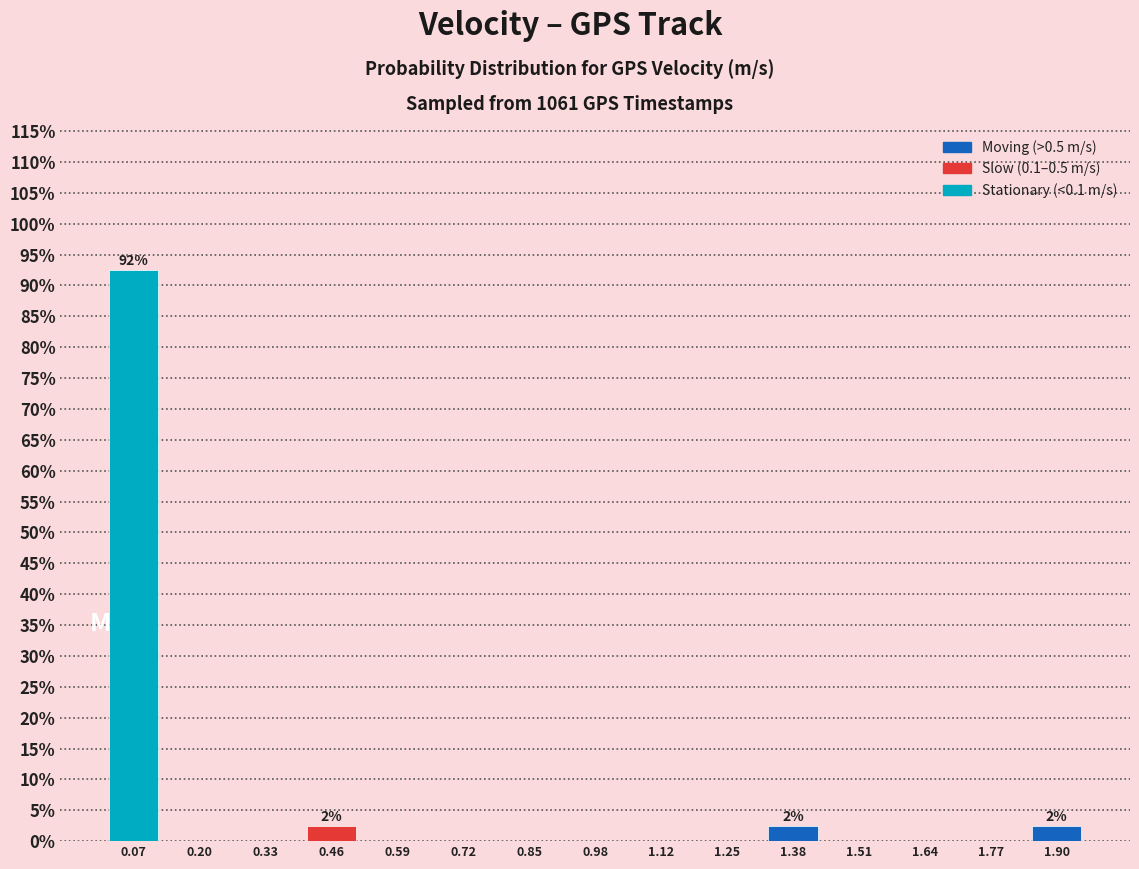

Which range on the x-axis has the tallest bar?

0.00 to 0.14